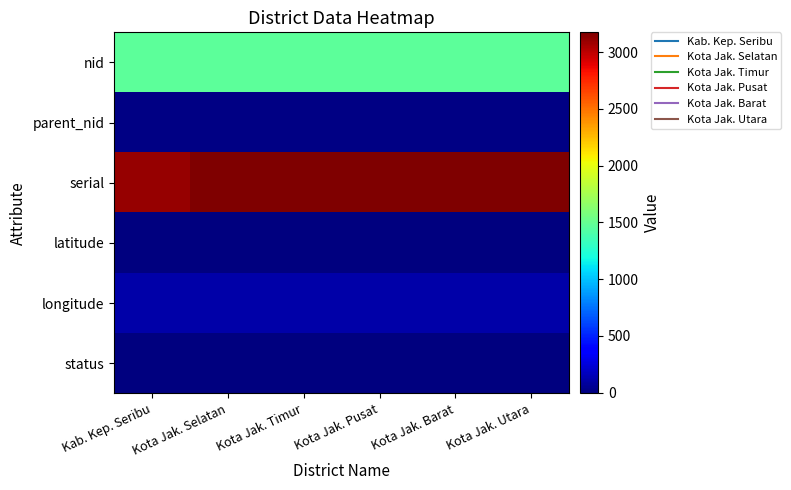

Reading left to right, list all the values displayed in this chart.

nid: Kab. Kep. Seribu=1465.0	Kota Jak. Selatan=1466.0	Kota Jak. Timur=1467.0	Kota Jak. Pusat=1468.0	Kota Jak. Barat=1469.0	Kota Jak. Utara=1470.0
parent_nid: Kab. Kep. Seribu=11.0	Kota Jak. Selatan=11.0	Kota Jak. Timur=11.0	Kota Jak. Pusat=11.0	Kota Jak. Barat=11.0	Kota Jak. Utara=11.0
serial: Kab. Kep. Seribu=3101.0	Kota Jak. Selatan=3174.0	Kota Jak. Timur=3175.0	Kota Jak. Pusat=3171.0	Kota Jak. Barat=3173.0	Kota Jak. Utara=3172.0
latitude: Kab. Kep. Seribu=-5.8	Kota Jak. Selatan=-6.3	Kota Jak. Timur=-6.2	Kota Jak. Pusat=-6.2	Kota Jak. Barat=-6.2	Kota Jak. Utara=-6.2
longitude: Kab. Kep. Seribu=106.5	Kota Jak. Selatan=106.8	Kota Jak. Timur=106.8	Kota Jak. Pusat=106.8	Kota Jak. Barat=106.8	Kota Jak. Utara=106.8
status: Kab. Kep. Seribu=1.0	Kota Jak. Selatan=1.0	Kota Jak. Timur=1.0	Kota Jak. Pusat=1.0	Kota Jak. Barat=1.0	Kota Jak. Utara=1.0